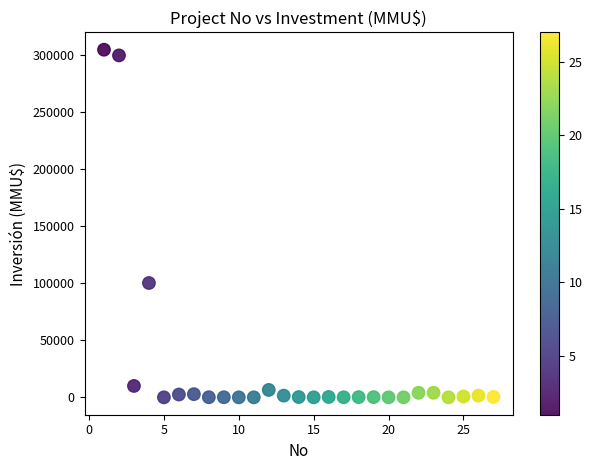

What is the range of Y values (max minus min)?

305000